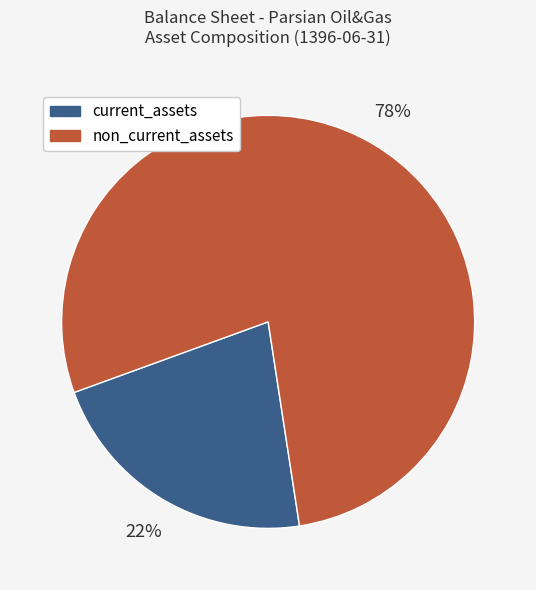

To the nearest percent, what is the difference between the largest and smallest slice percentages?

56%